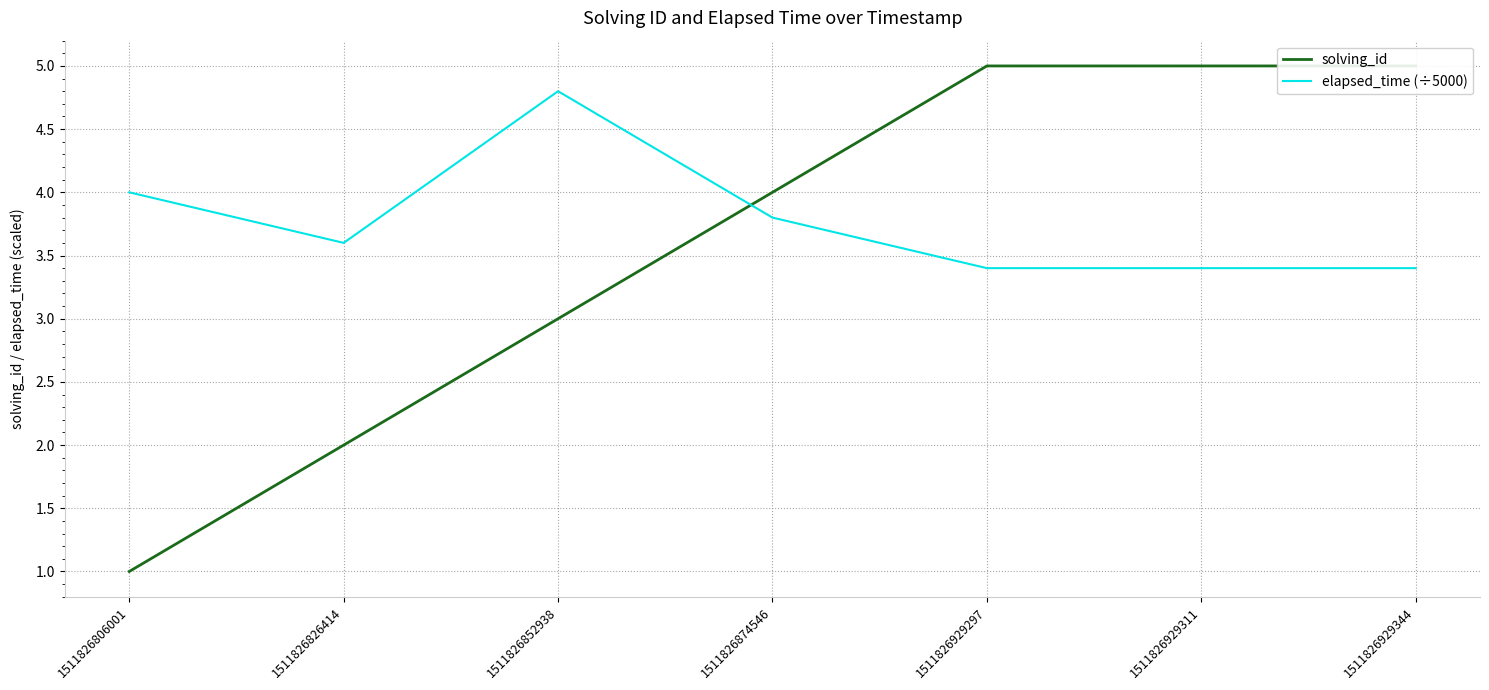

What are all the series names shown in the legend?

solving_id, elapsed_time (÷5000)